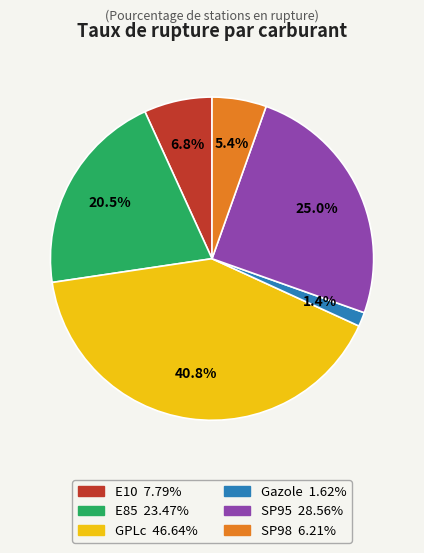

How many segments does this pie chart have?

6